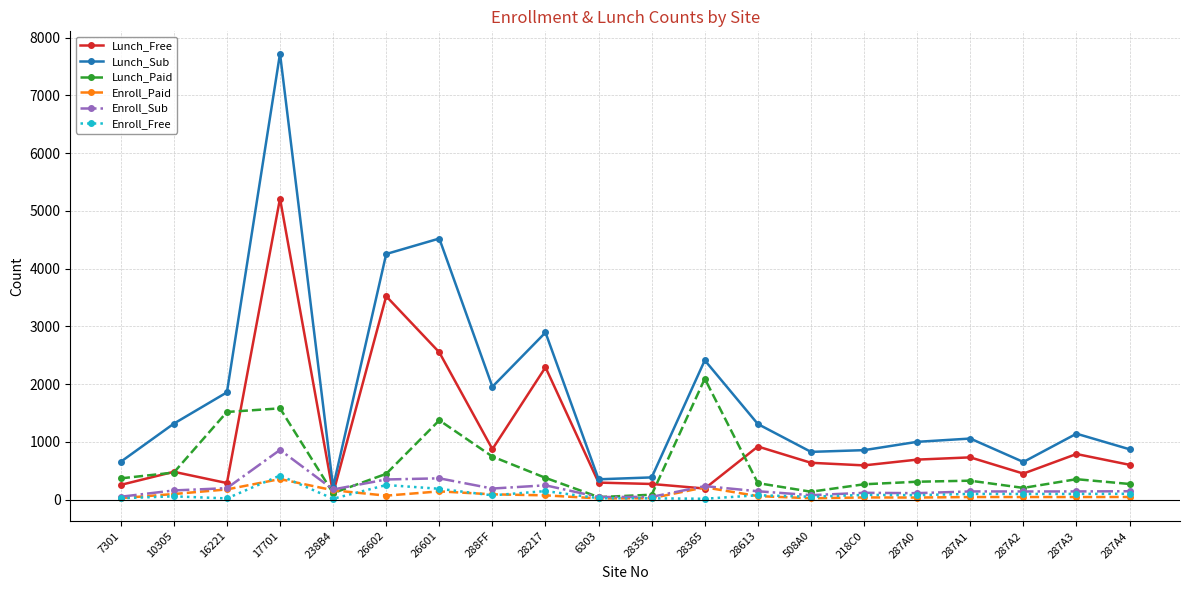

How many values in the Lunch_Sub series are below 1140?

10